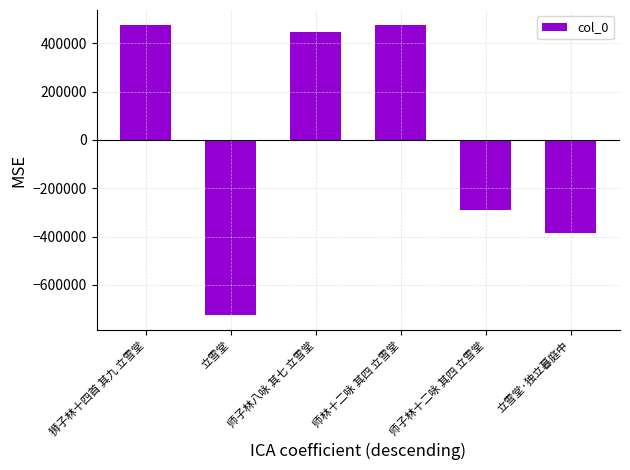

What is the value of the 2nd bar from the left?

-726790.7